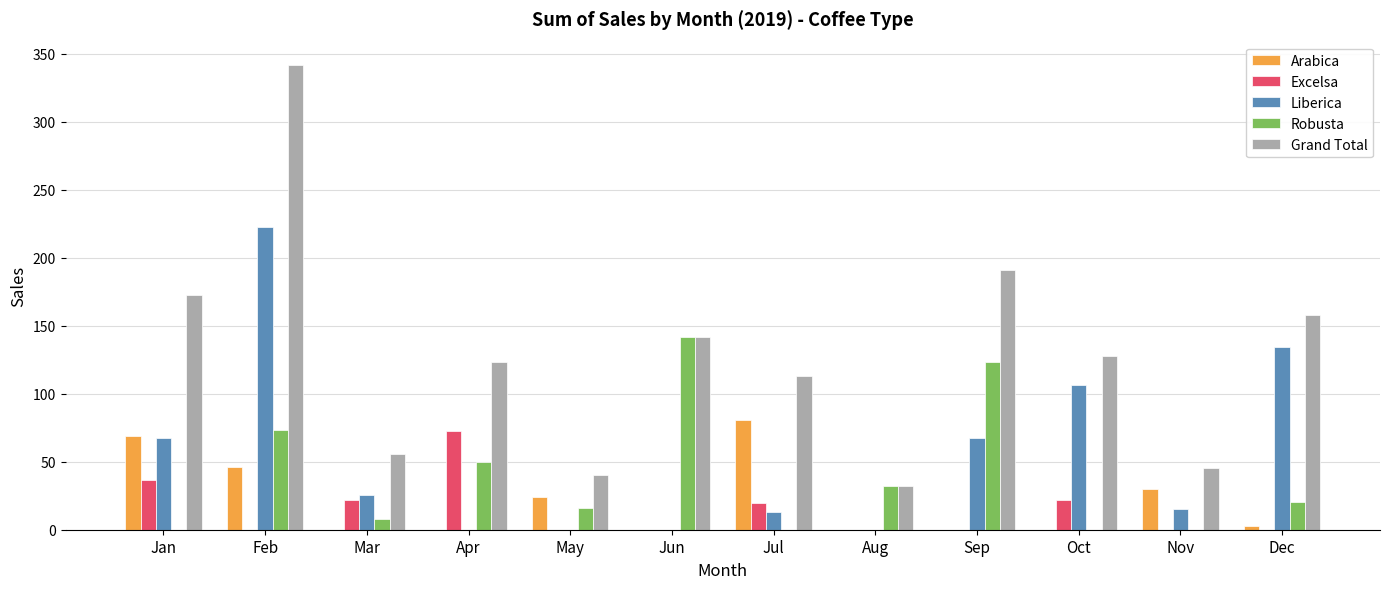

Which category has the highest value across all series?

Feb